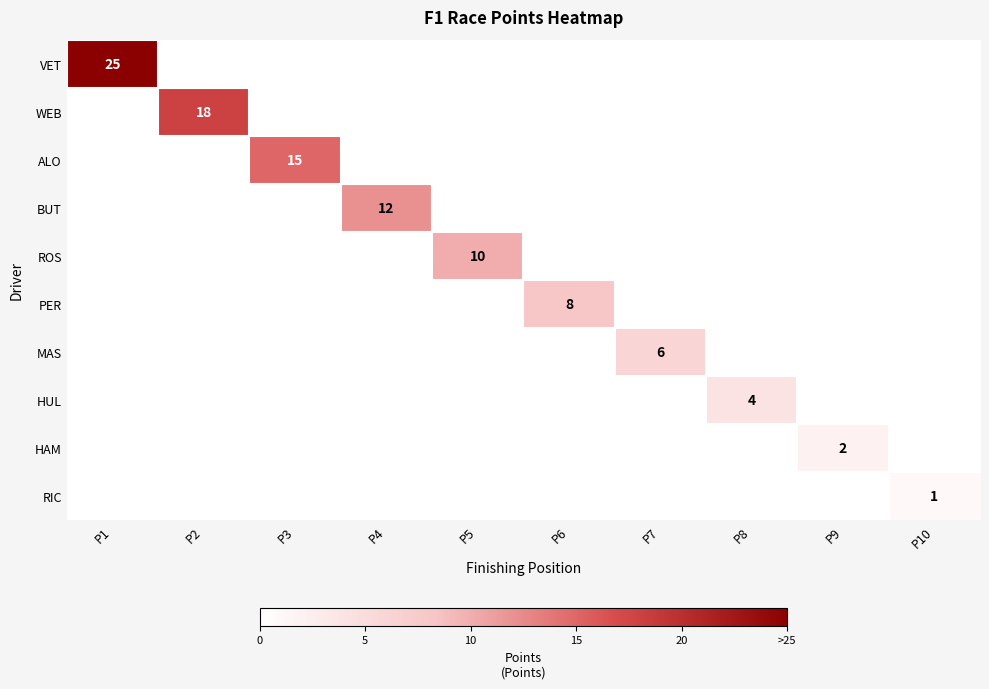

Is it true that RIC equals 0 at P10?

False